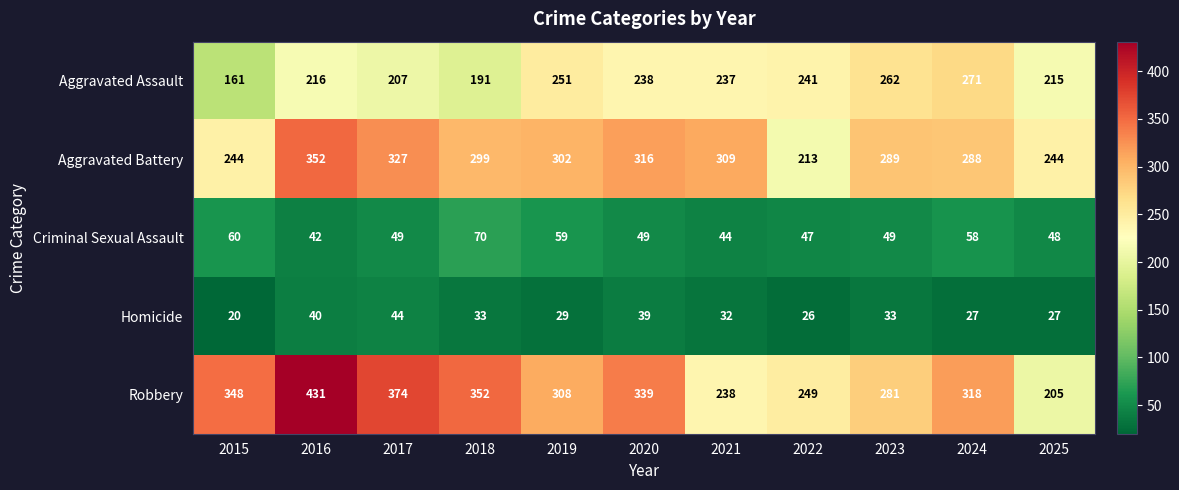

Which label corresponds to the largest value in the chart?

2016